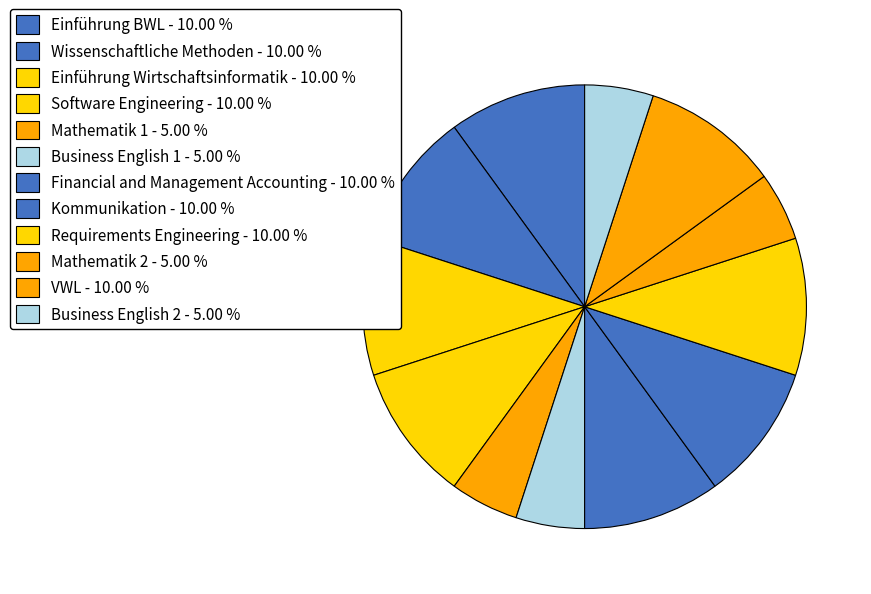

What is the smallest slice in the pie chart?

Mathematik 1